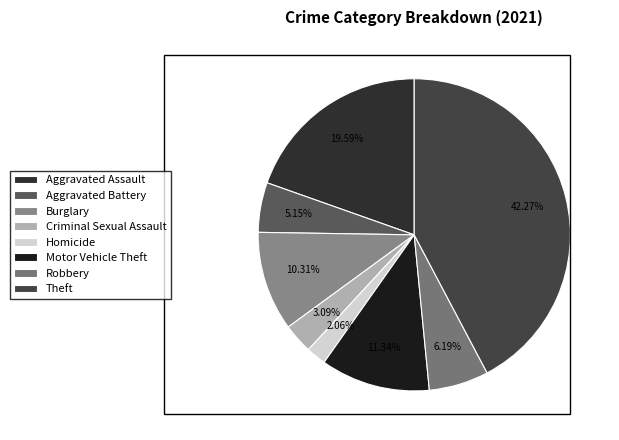

What percentage is the Aggravated Assault slice, to the nearest percent?

20%